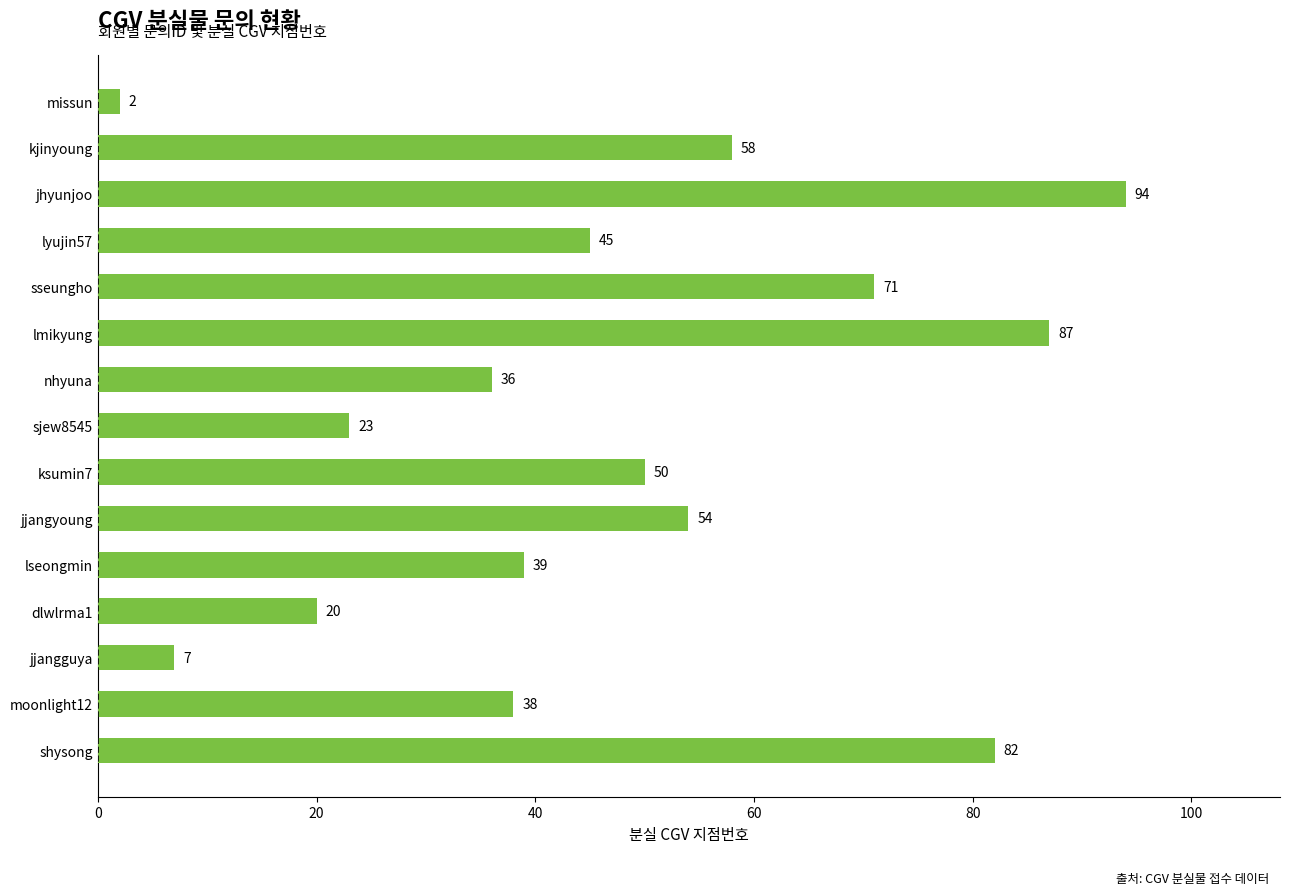

What is the change in value from ksumin7 to lmikyung?

+37